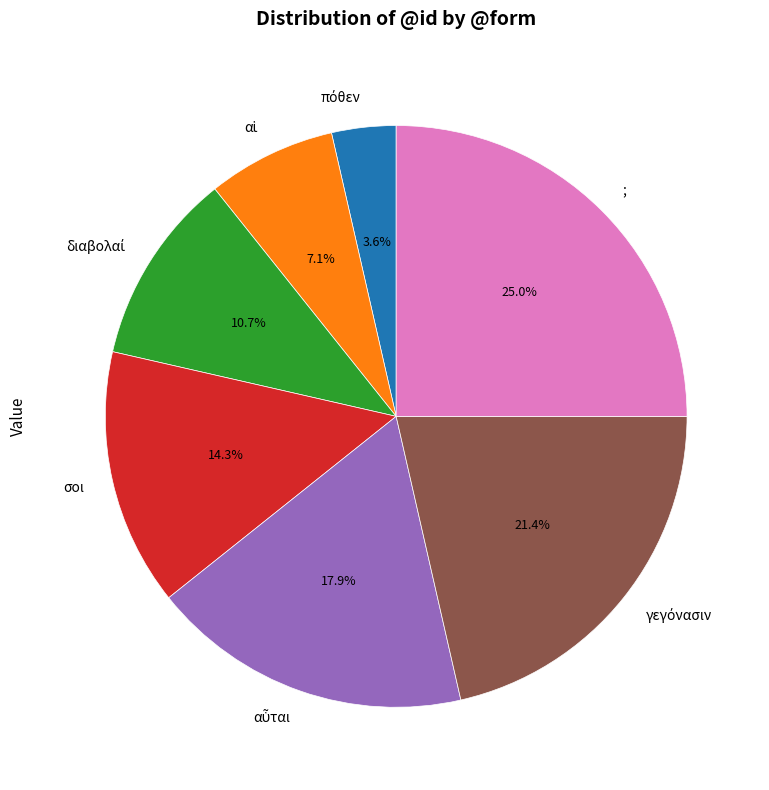

Which slice is the largest?

;